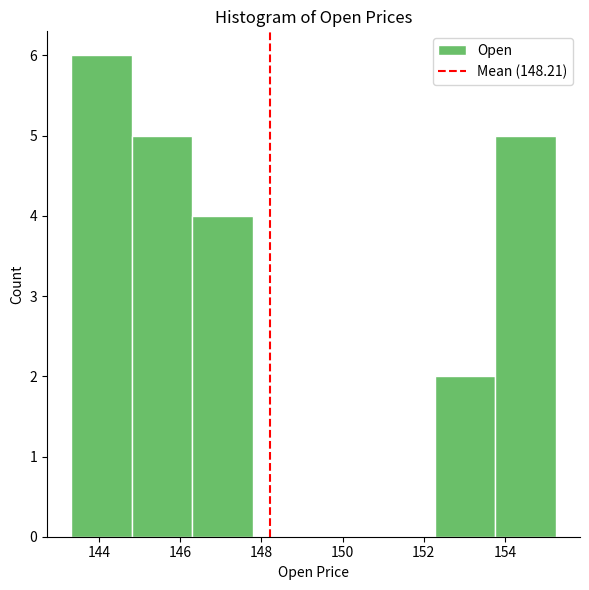

Over which range of the x-axis is the bar tallest?

143.4 to 144.8